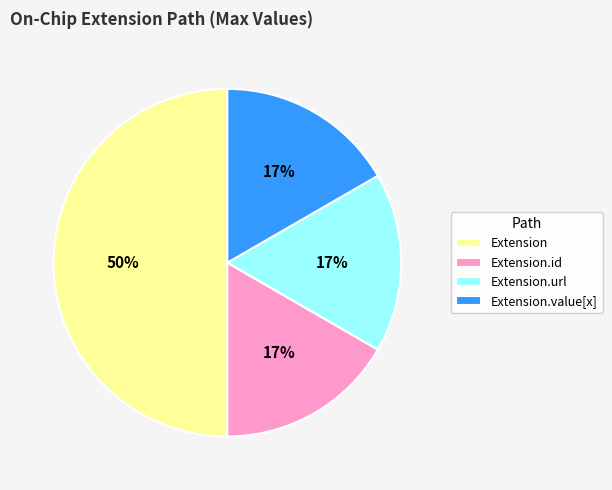

Count the number of slices in the pie.

4